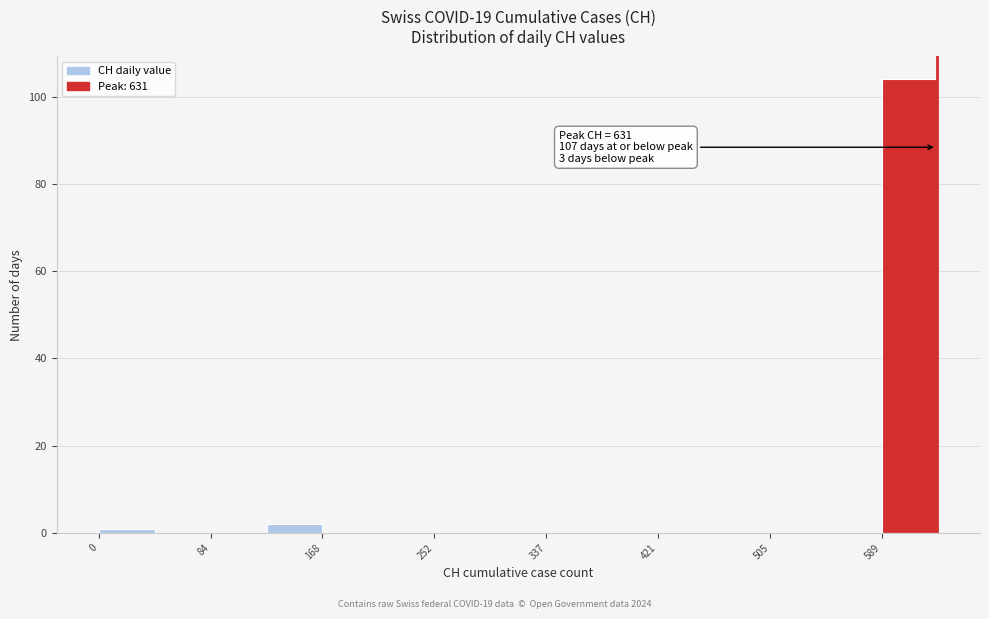

Over which range of the x-axis is the bar tallest?

590 to 630